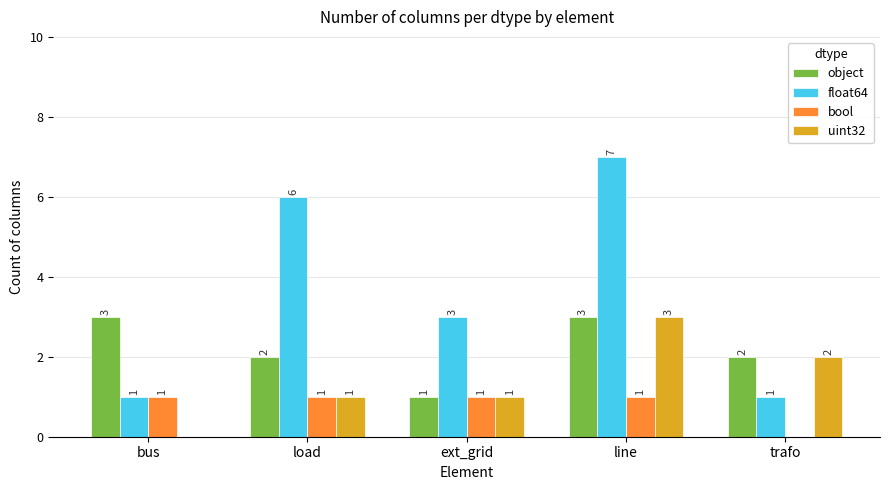

What is the sum of all bool values?

4